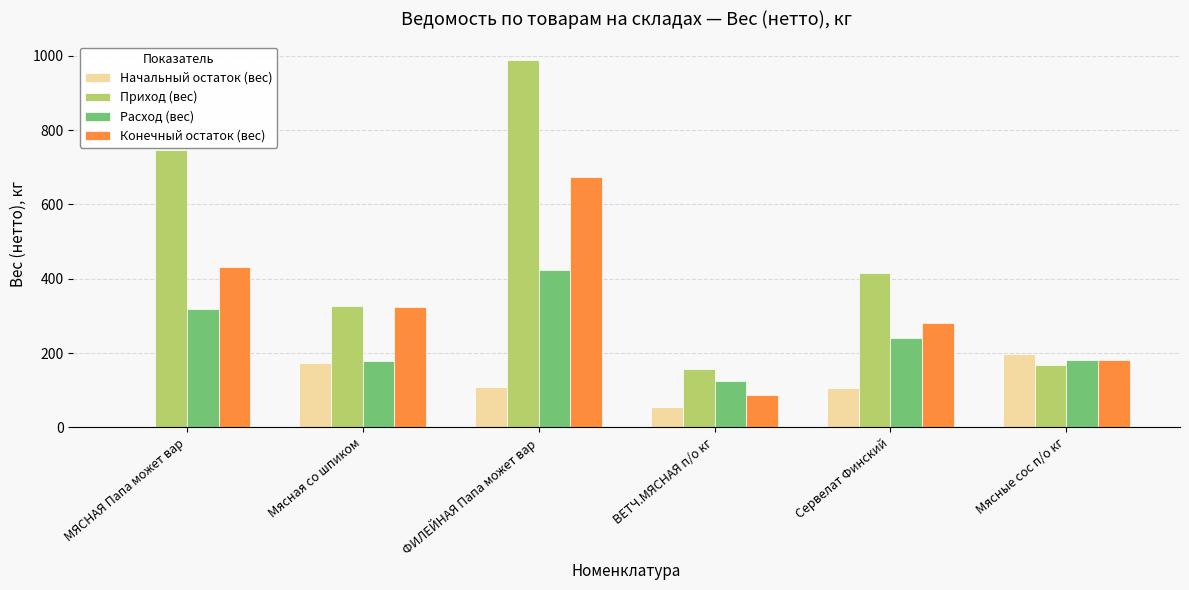

At which category is the sum across all series the highest?

ФИЛЕЙНАЯ Папа может вар